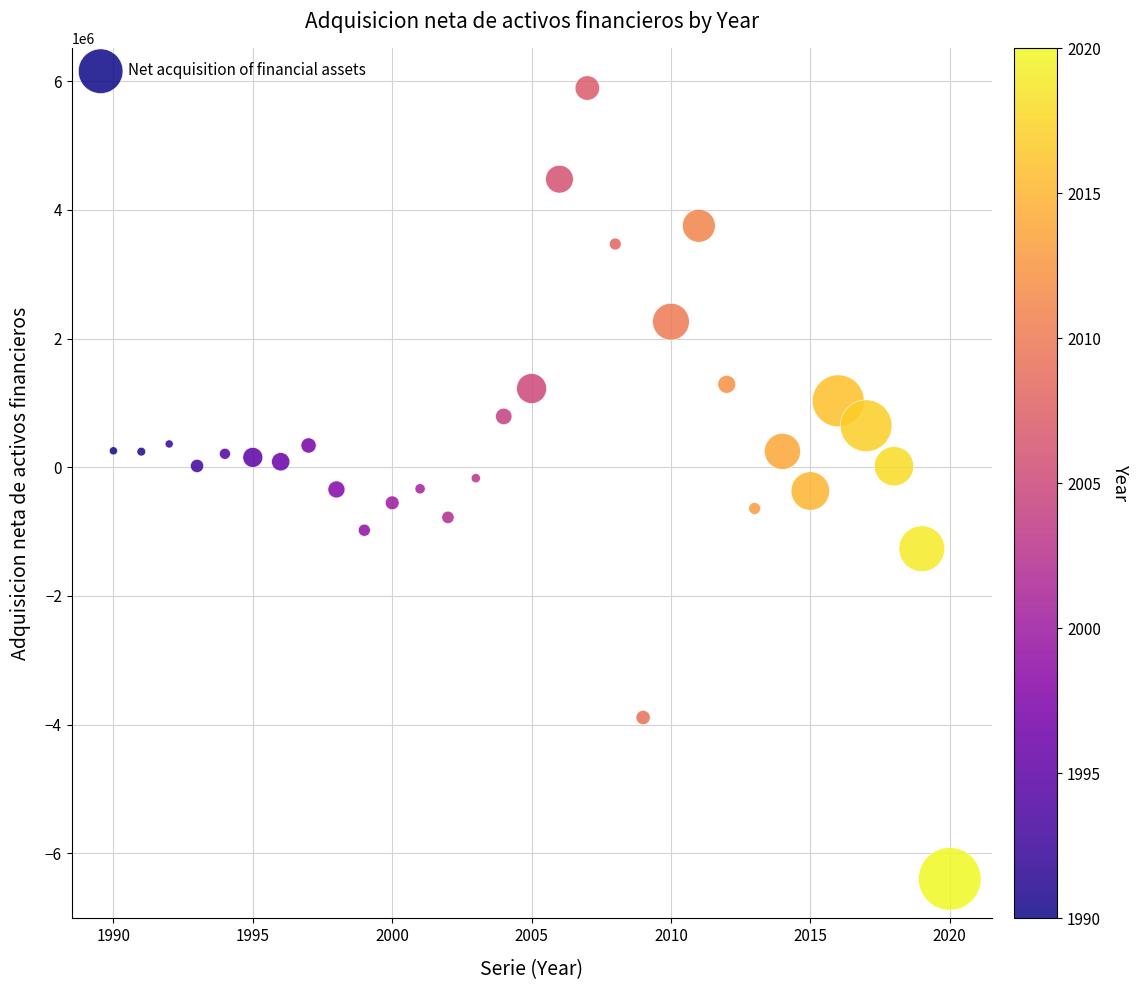

What is the range of X values (max minus min)?

30